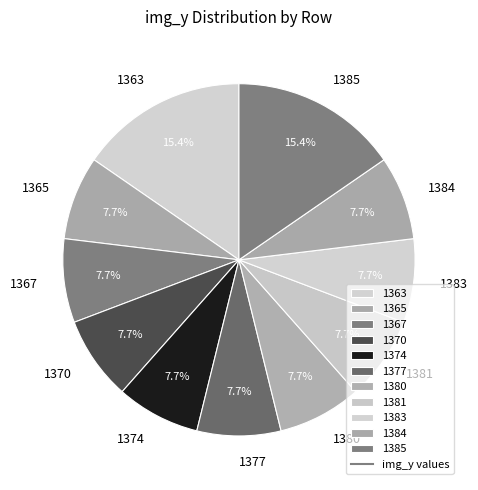

Approximately how many times larger is the value at 1367 compared to 1377?

1.0